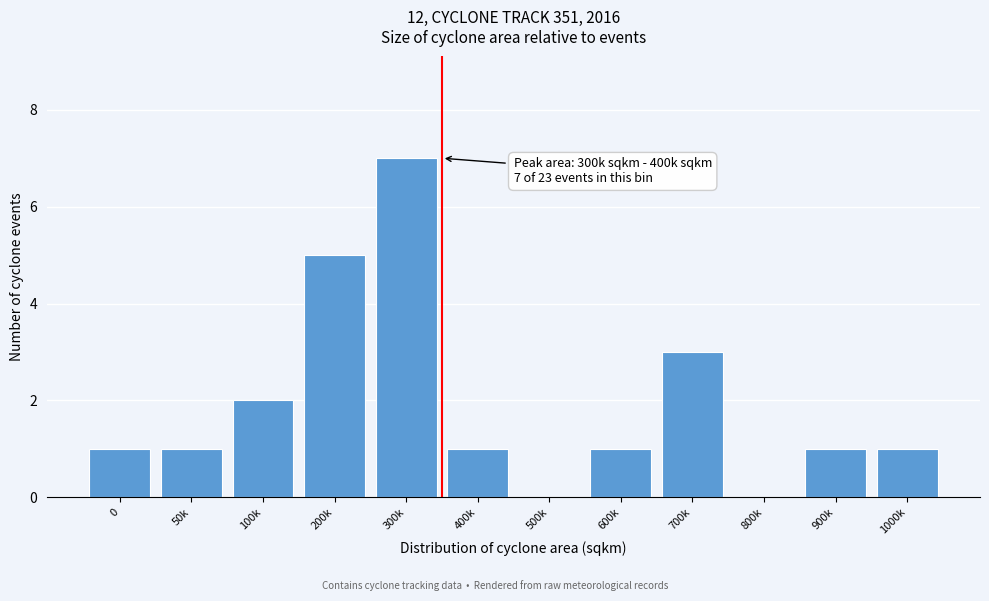

Reading right to left, transcribe all the data shown in this chart.

1000k=1	900k=1	800k=0	700k=3	600k=1	500k=0	400k=1	300k=7	200k=5	100k=2	50k=1	0=1